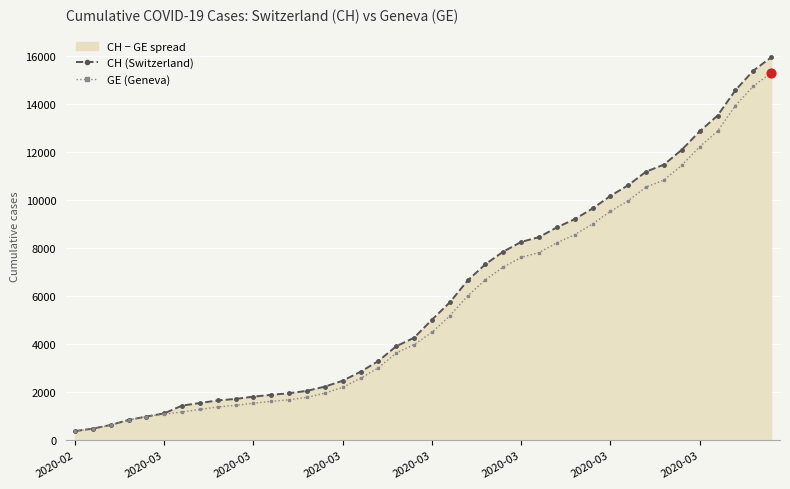

Which series reaches the maximum Y coordinate?

CH (Switzerland)